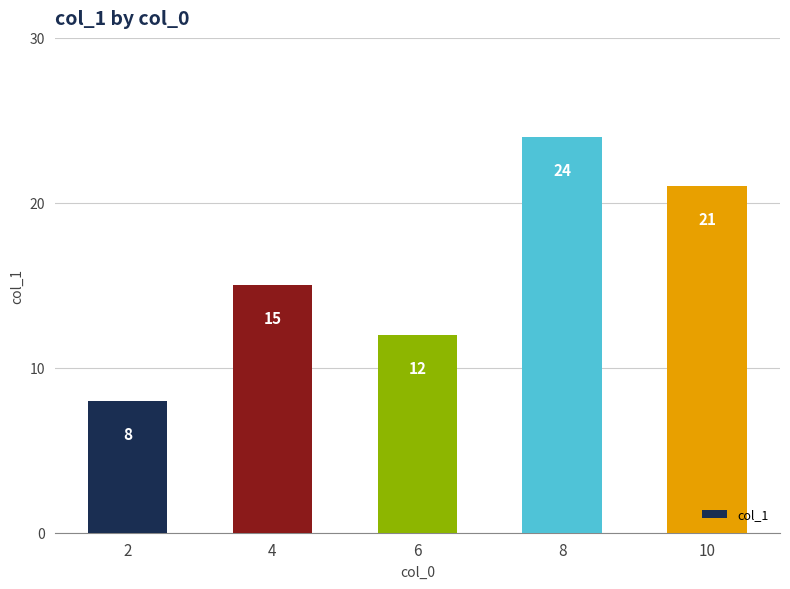

Reading right to left, list all the values displayed in this chart.

10=21	8=24	6=12	4=15	2=8